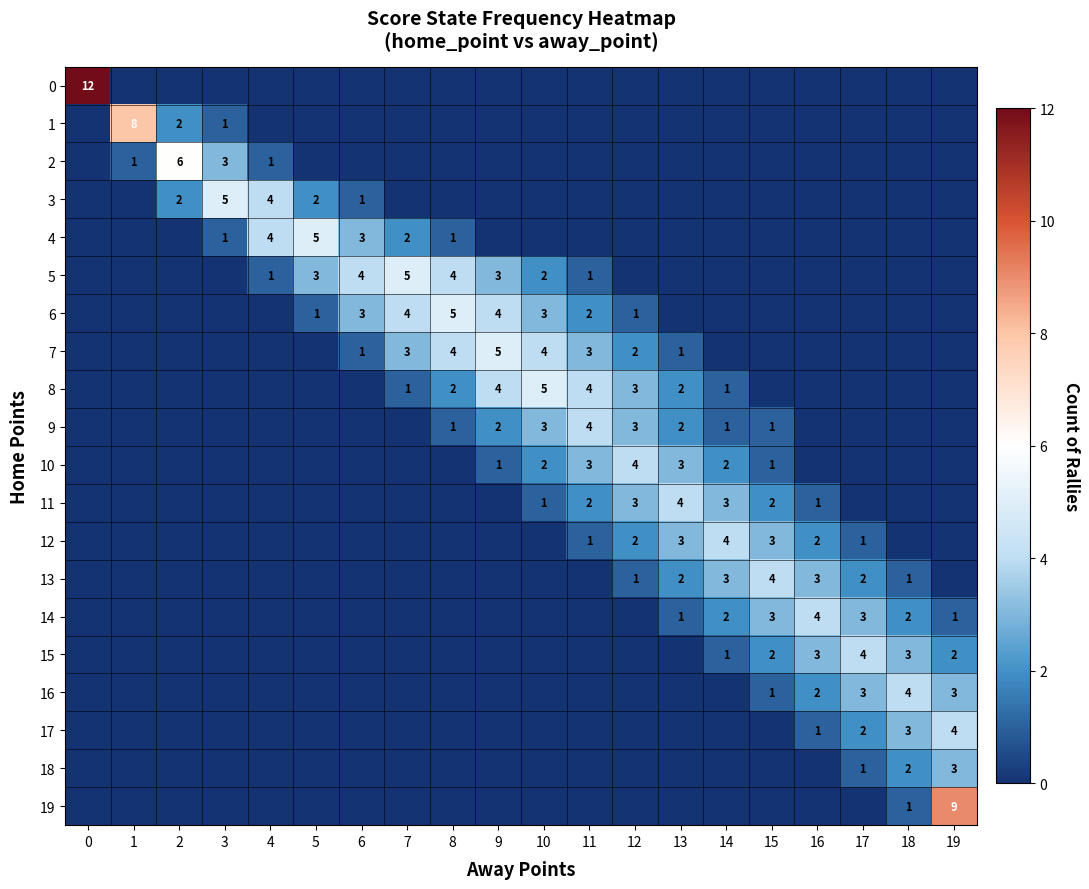

Is it true that 2 equals 2 at 1?

False